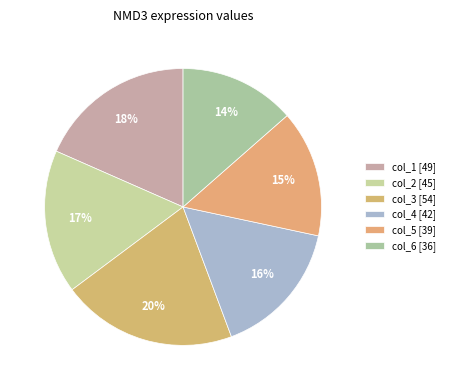

To the nearest percent, what is the average slice percentage?

17%